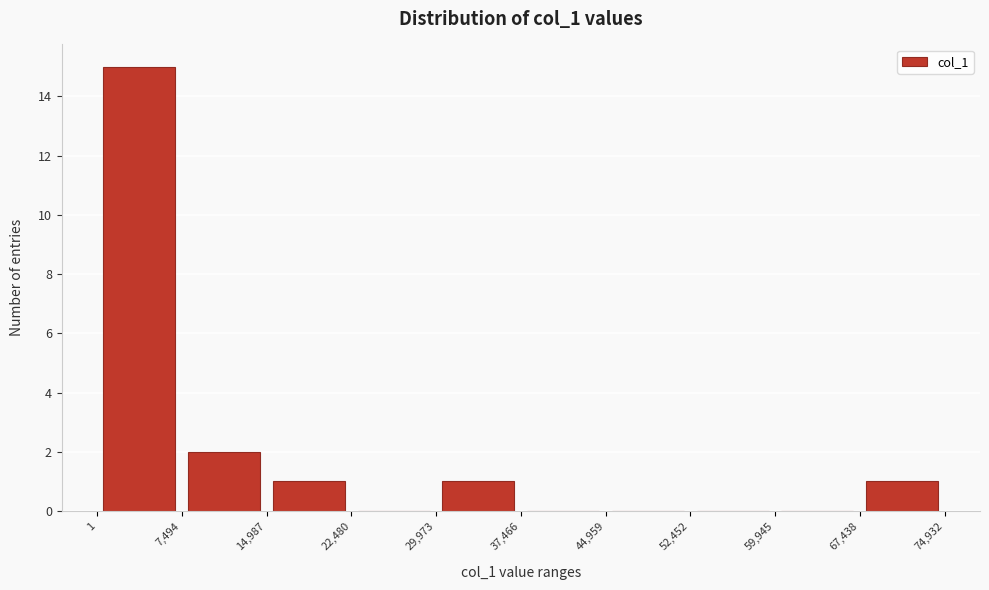

Reading left to right, transcribe this chart: for each bar, give the range it covers on the x-axis and its height. The values are not printed on the chart, so give them approximately, as read against the axis.

1 to 7,494: 15
7,494 to 14,987: 2
14,987 to 22,480: 1
22,480 to 29,973: 0
29,973 to 37,466: 1
37,466 to 44,959: 0
44,959 to 52,452: 0
52,452 to 59,945: 0
59,945 to 67,438: 0
67,438 to 74,932: 1